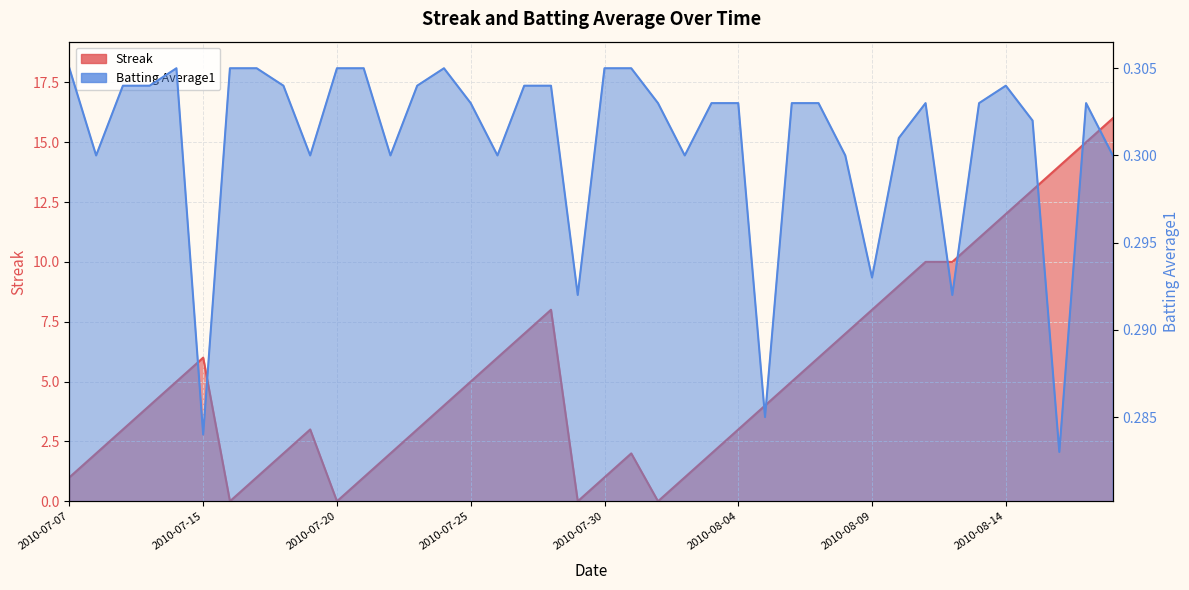

What value does the Streak series have at 2010-08-14?

12.0